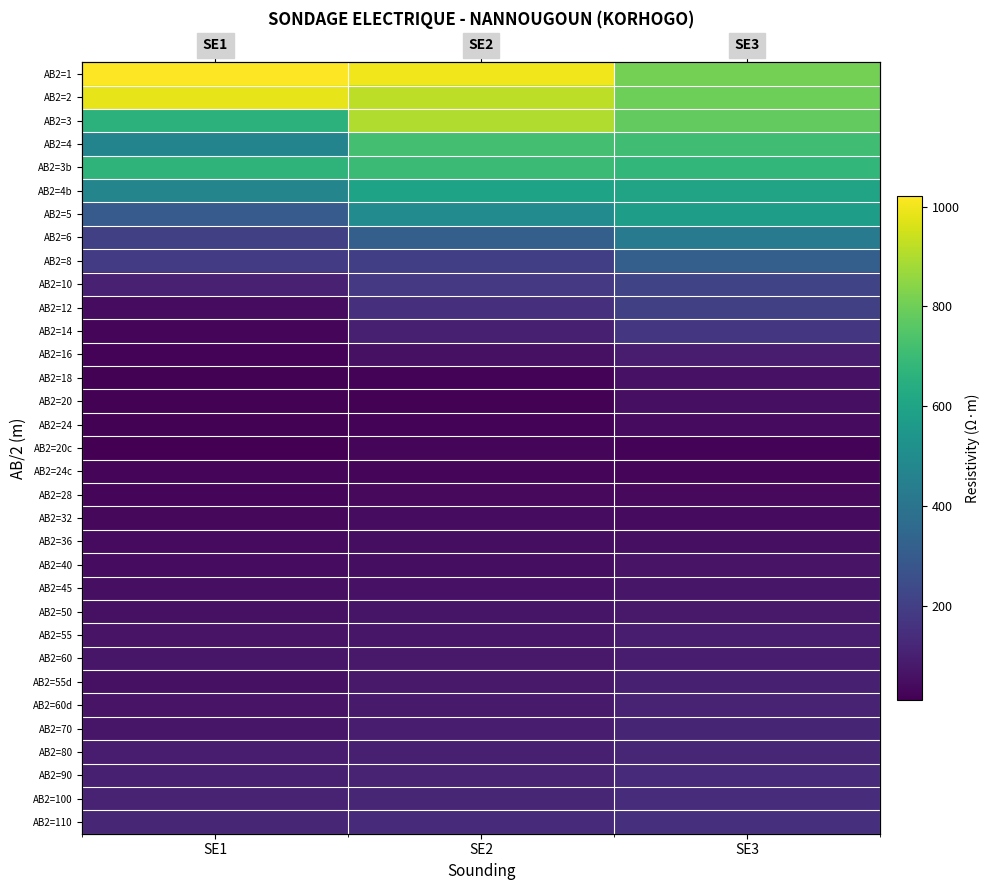

How many series are shown in this chart?

33